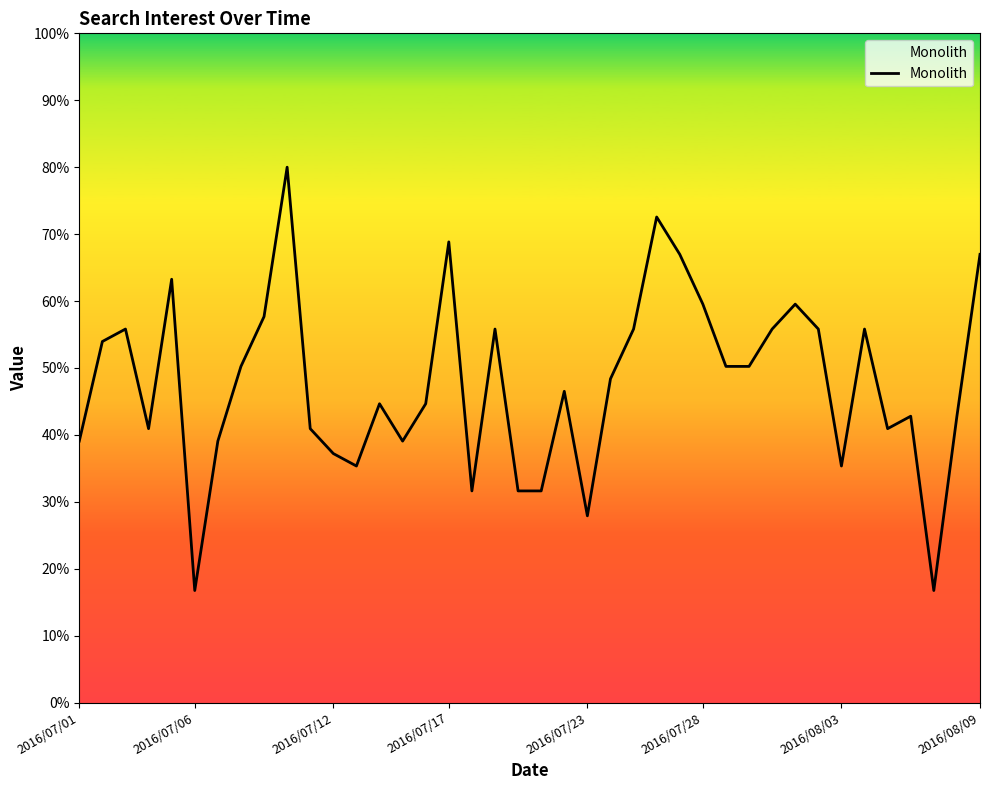

What is the minimum value shown in the chart?

16.7